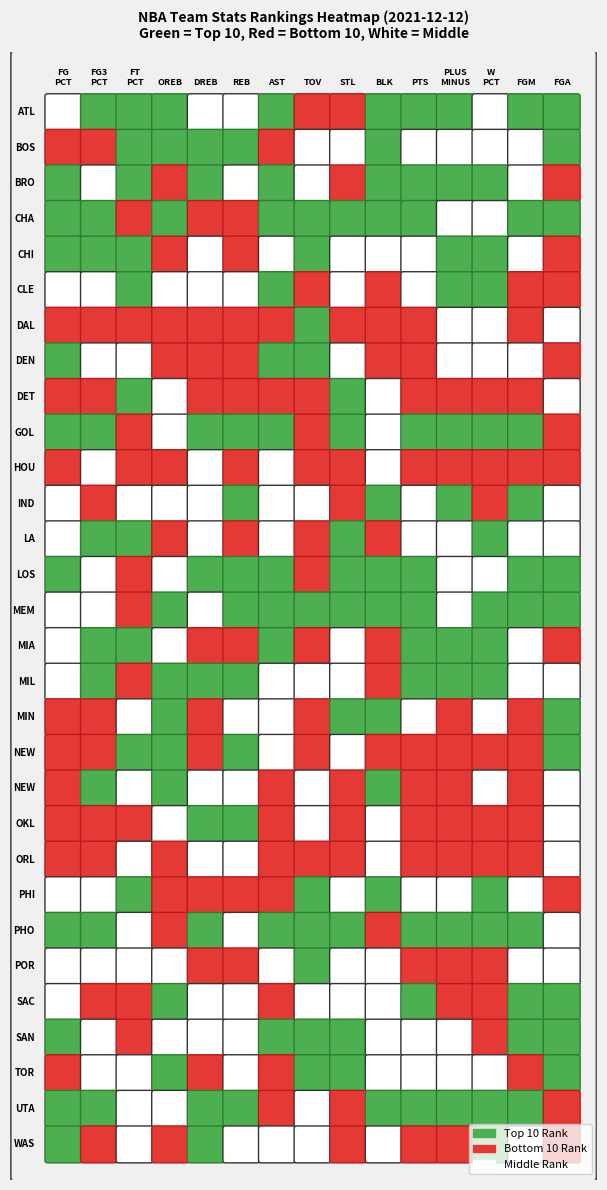

Which series has the largest total across all categories?

Orlando Magic